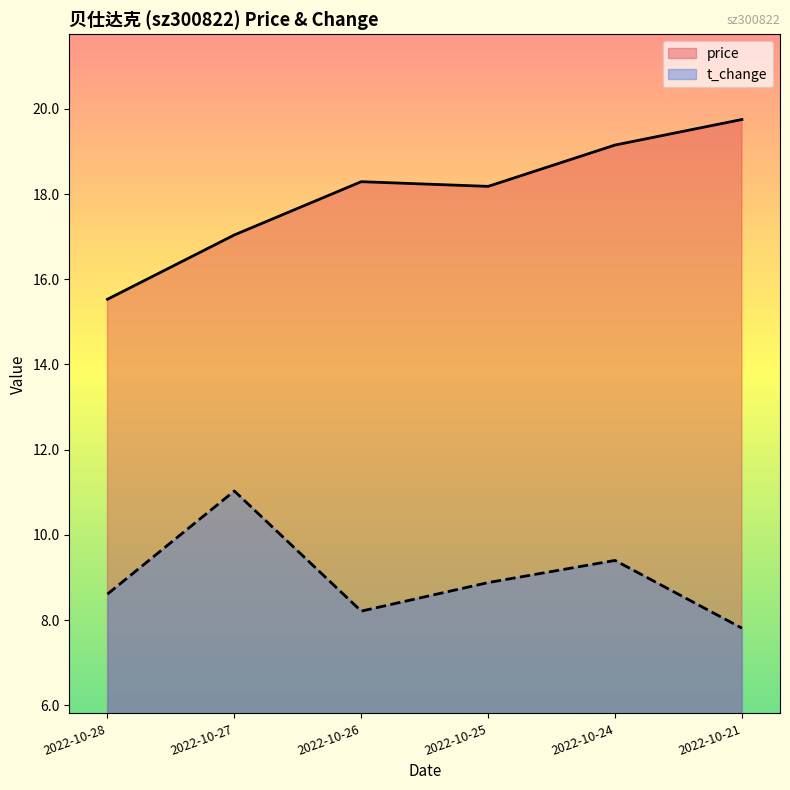

How many data points in price are above 18?

4